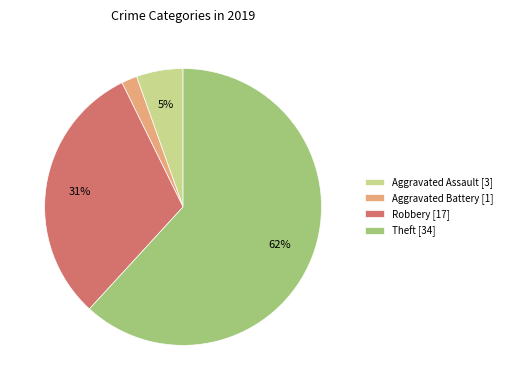

How many slices are in this pie chart?

4